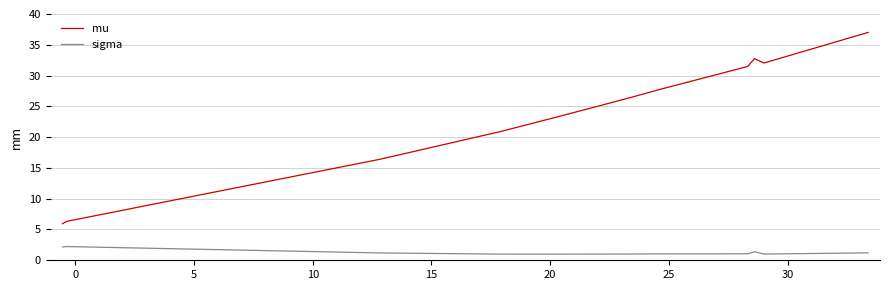

True or false: sigma and mu intersect in this chart.

False